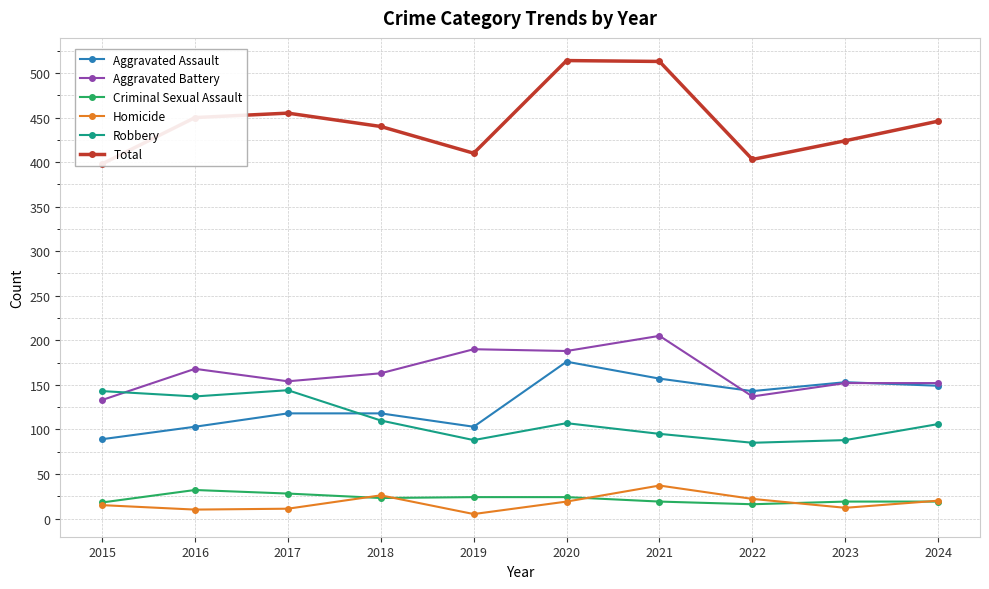

Reading left to right, extract all data points from this chart.

Aggravated Assault: 89	103	118	118	103	176	157	143	153	149
Aggravated Battery: 133	168	154	163	190	188	205	137	152	152
Criminal Sexual Assault: 18	32	28	23	24	24	19	16	19	19
Homicide: 15	10	11	26	5	19	37	22	12	20
Robbery: 143	137	144	110	88	107	95	85	88	106
Total: 398	450	455	440	410	514	513	403	424	446